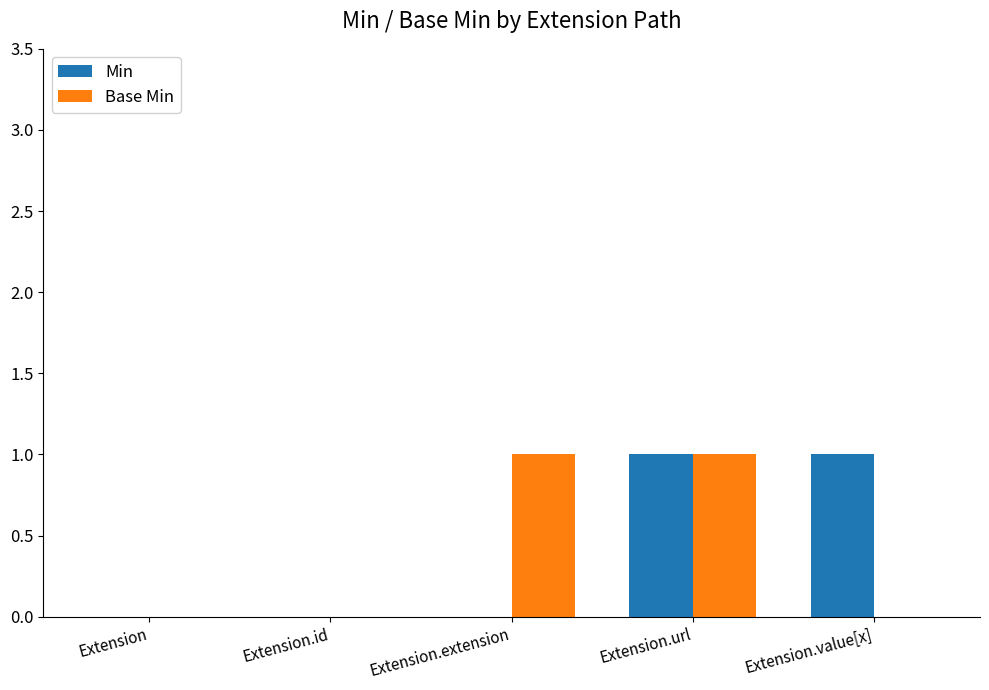

What are all the series names shown in the legend?

Min, Base Min